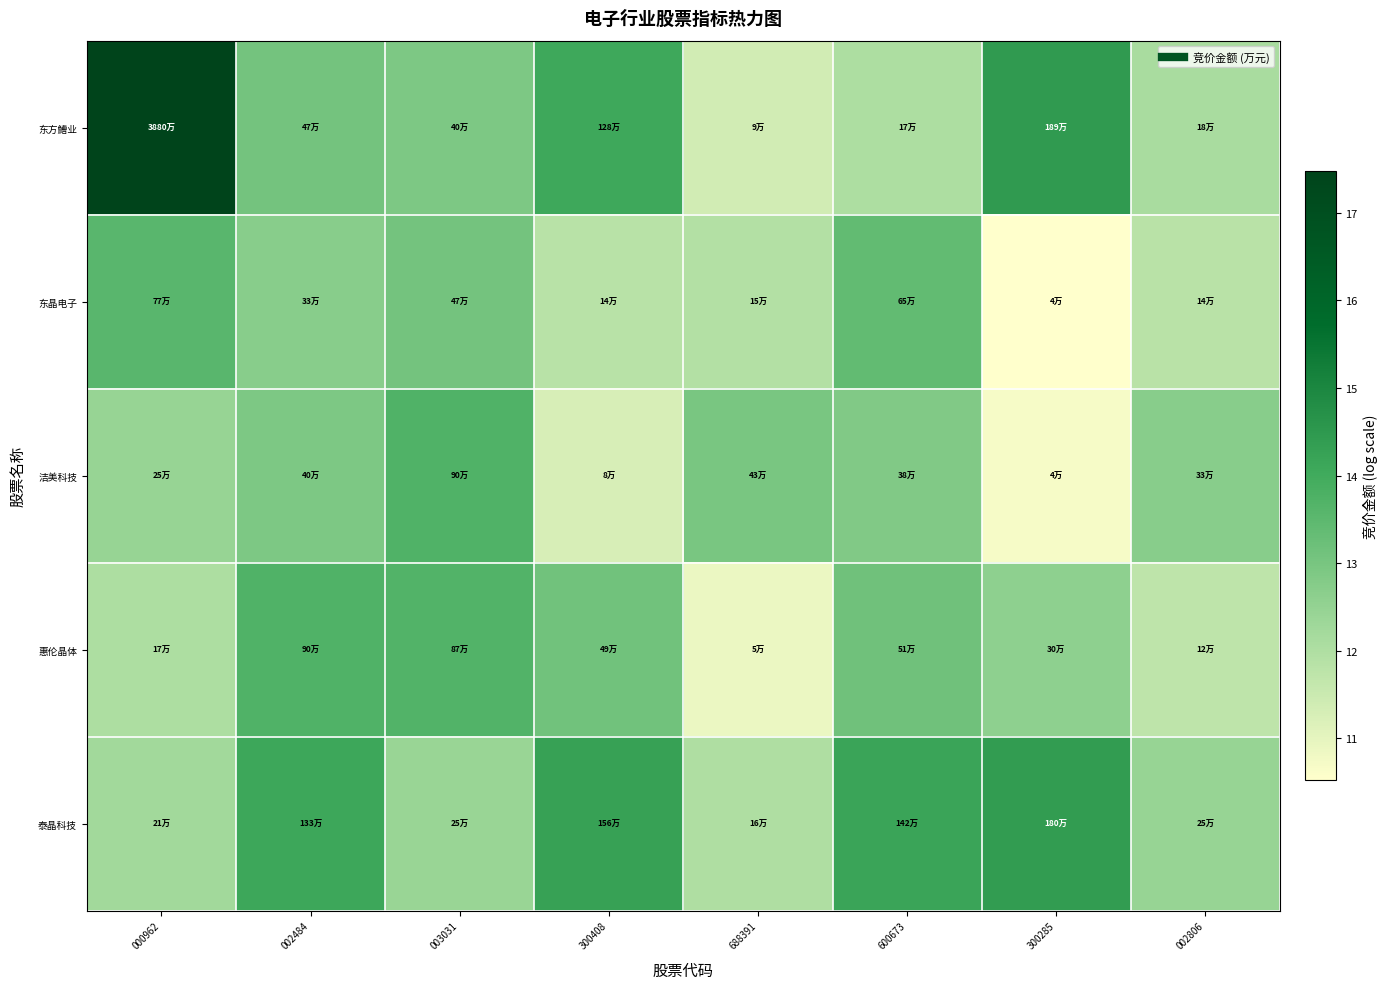

Rank the series at 002484 from highest to lowest value.

泰晶科技, 惠伦晶体, 东方鰽业, 洁美科技, 东晶电子